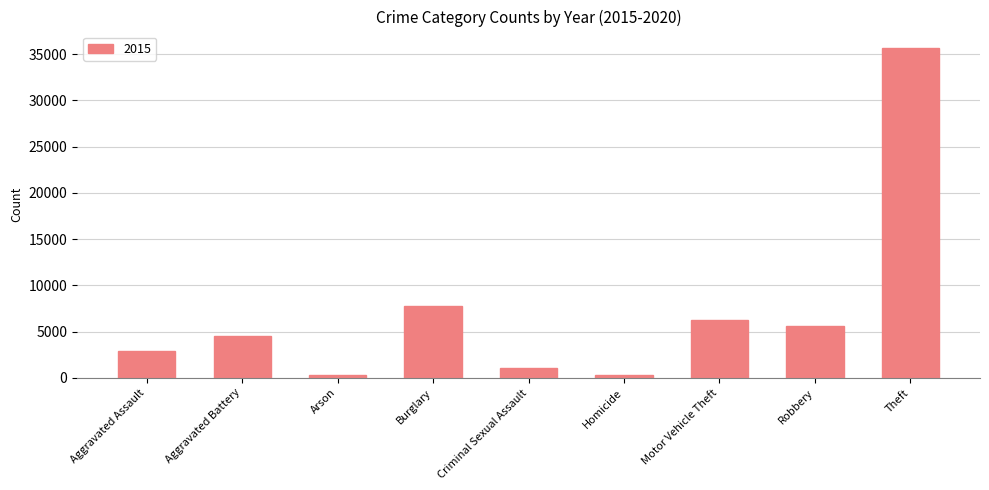

Does the chart contain stacked bars?

No